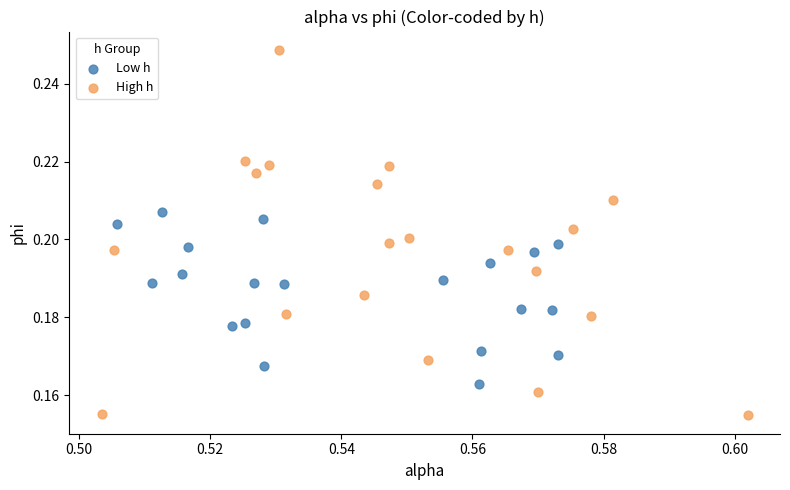

What are all the series names shown in the legend?

Low h, High h